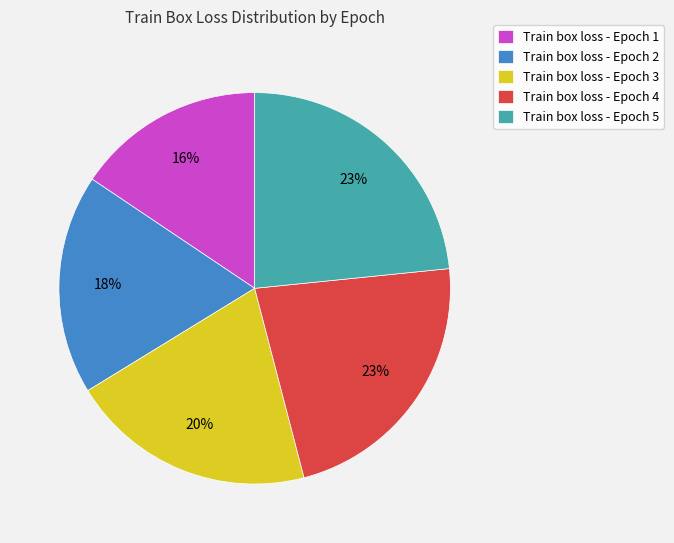

What is the smallest slice in the pie chart?

Train box loss - Epoch 1